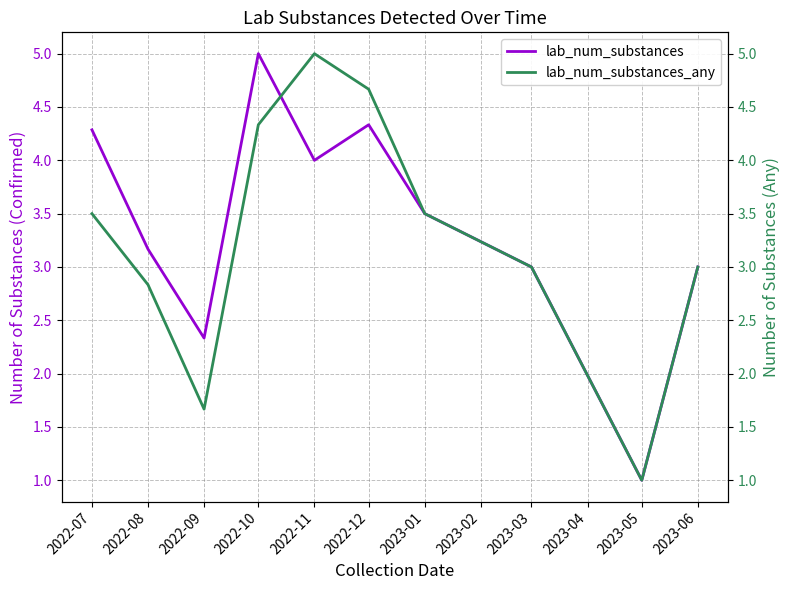

Which series ends up on top after the final intersection of lab_num_substances and lab_num_substances_any?

lab_num_substances_any